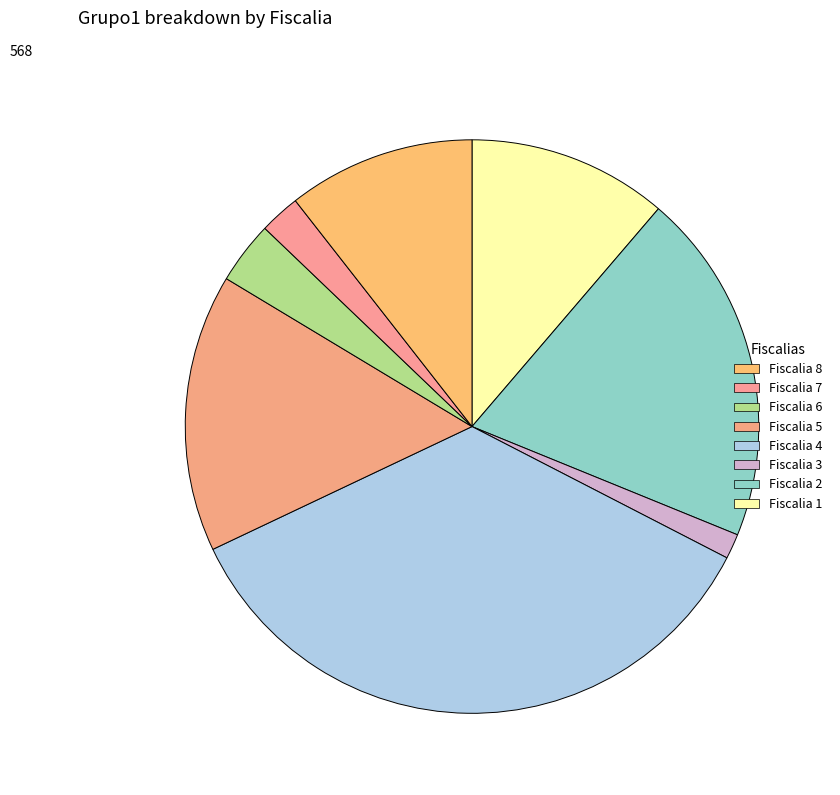

Which category has the smallest portion of the pie?

Fiscalia 3